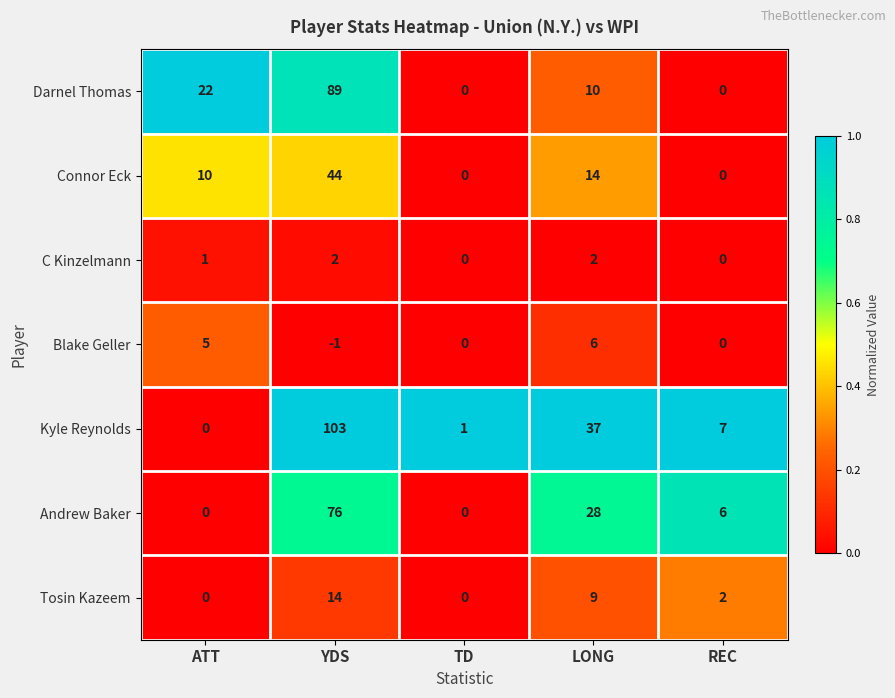

What is the difference between the maximum and minimum values in the Kyle Reynolds series?

103